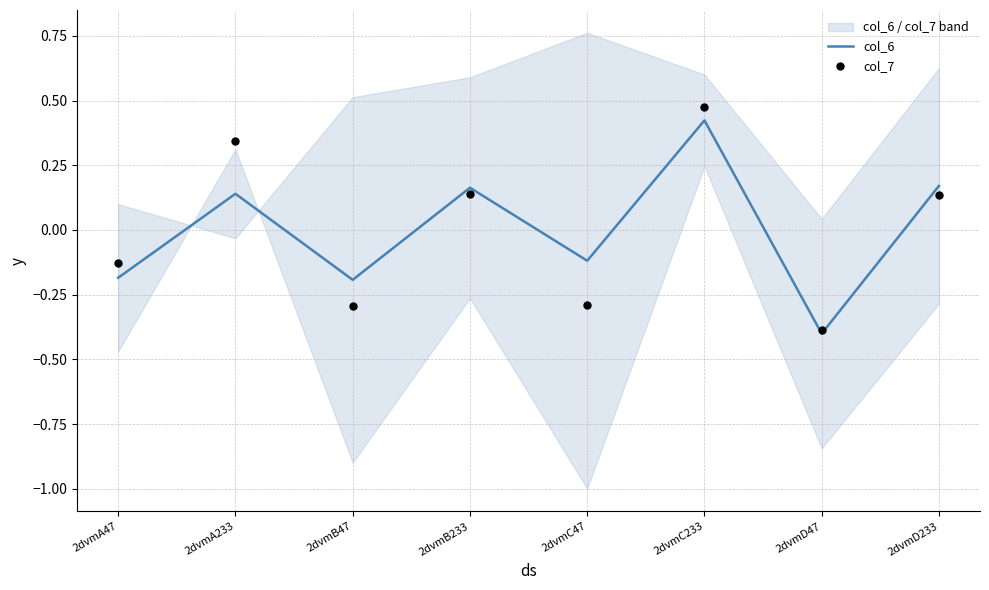

At which category is the sum across all series the highest?

2dvmC233